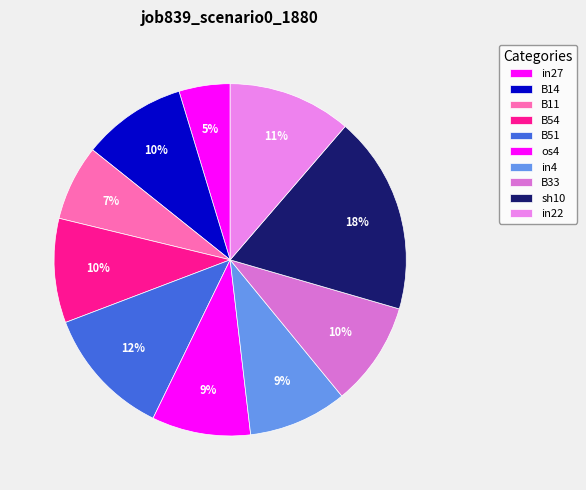

Which slice is the smallest?

in27